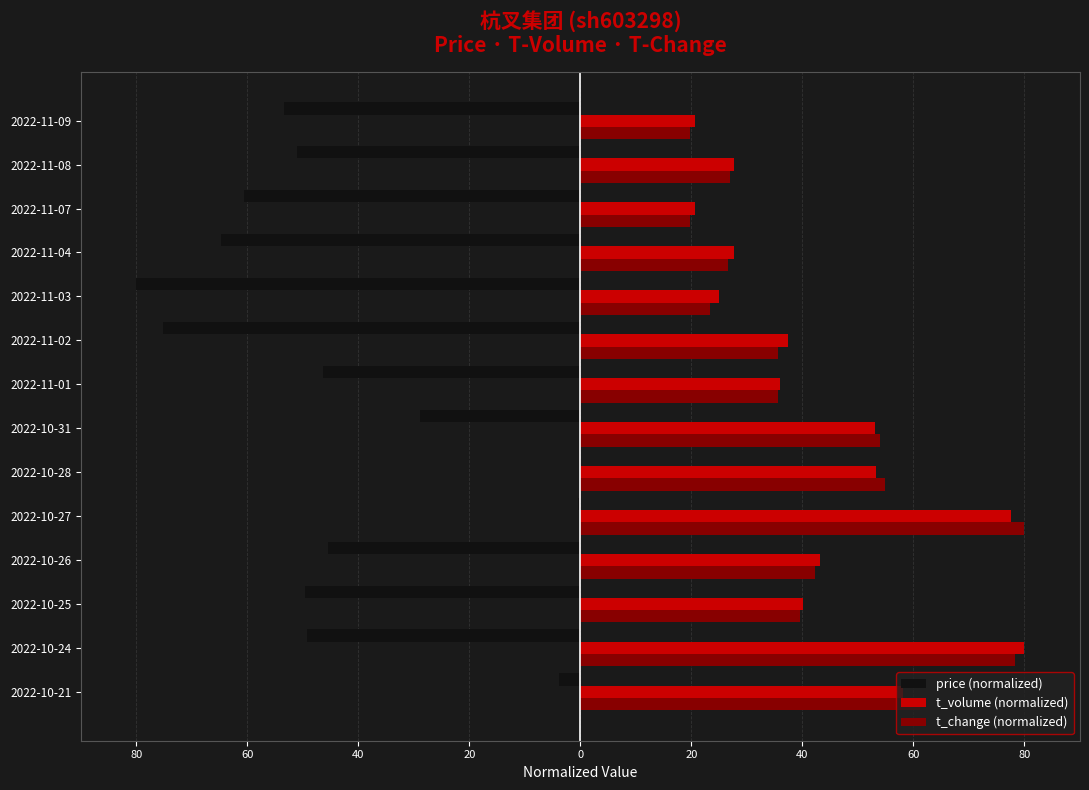

What are all the series names shown in the legend?

price (normalized), t_volume (normalized), t_change (normalized)